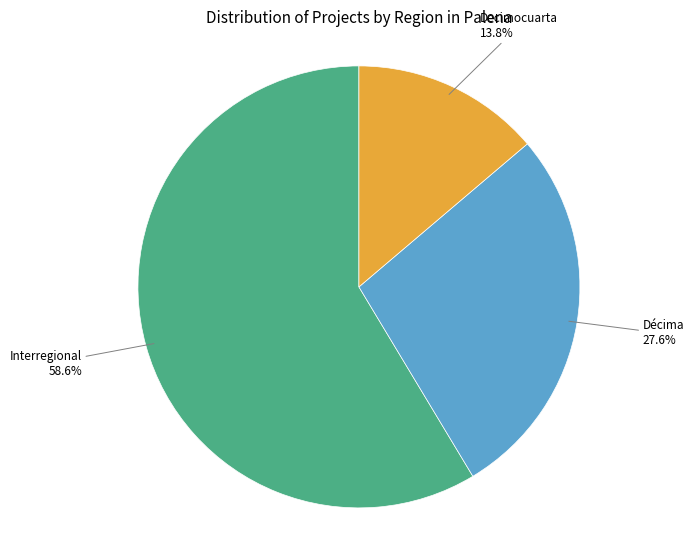

The Décima slice represents 28% of the pie. True or false?

True